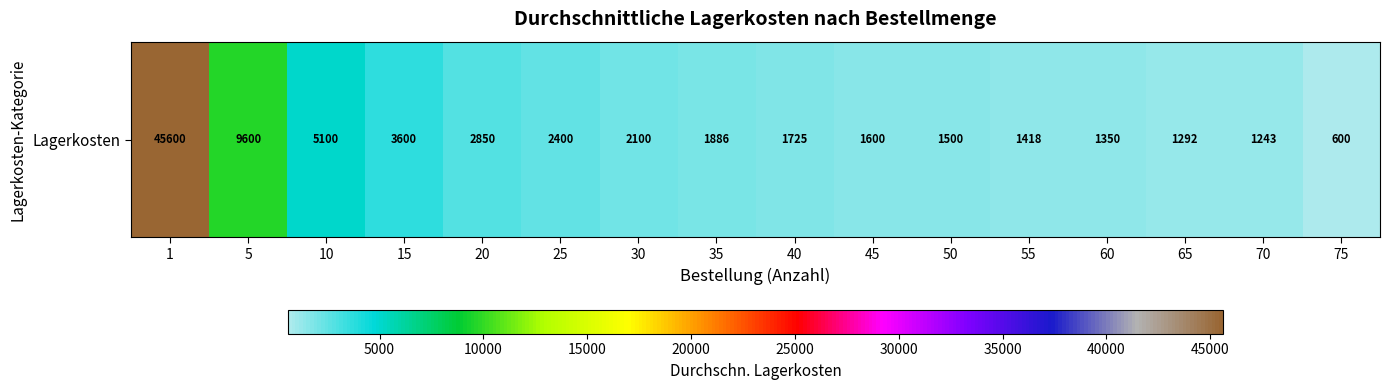

What is the greatest value displayed?

45600.0